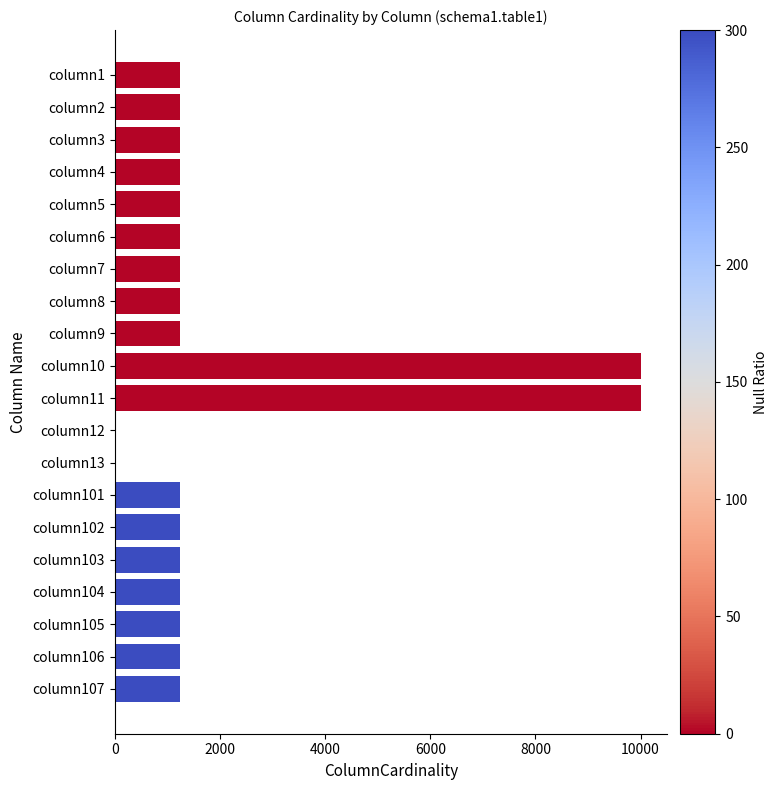

What is the average value?

1987